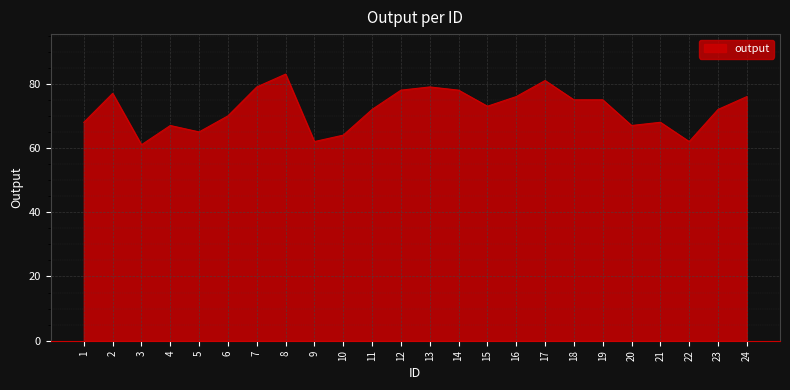

What is the smallest value displayed?

61